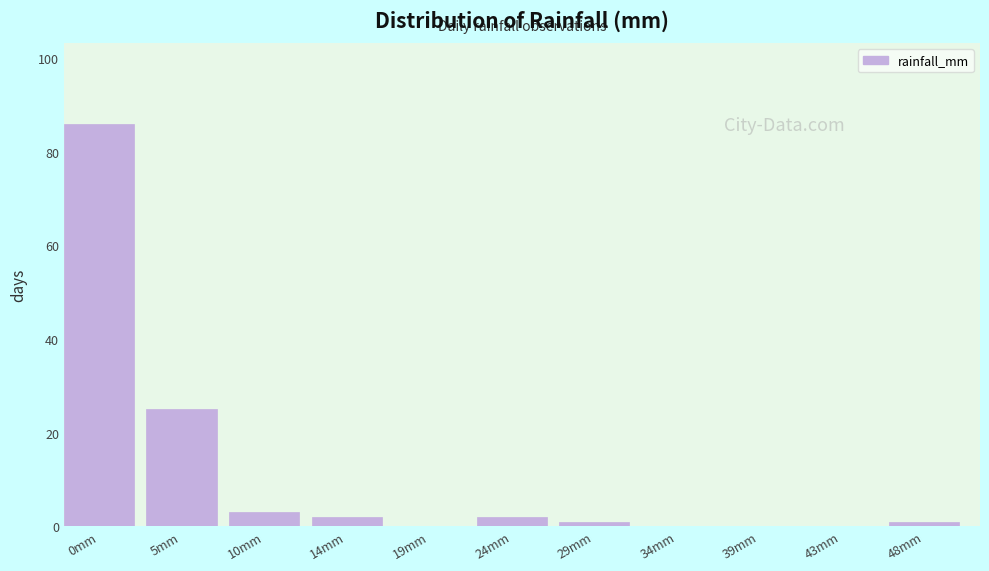

Reading left to right, what are all the values shown in this chart?

0mm=86	5mm=25	10mm=3	14mm=2	19mm=0	24mm=2	29mm=1	34mm=0	39mm=0	43mm=0	48mm=1